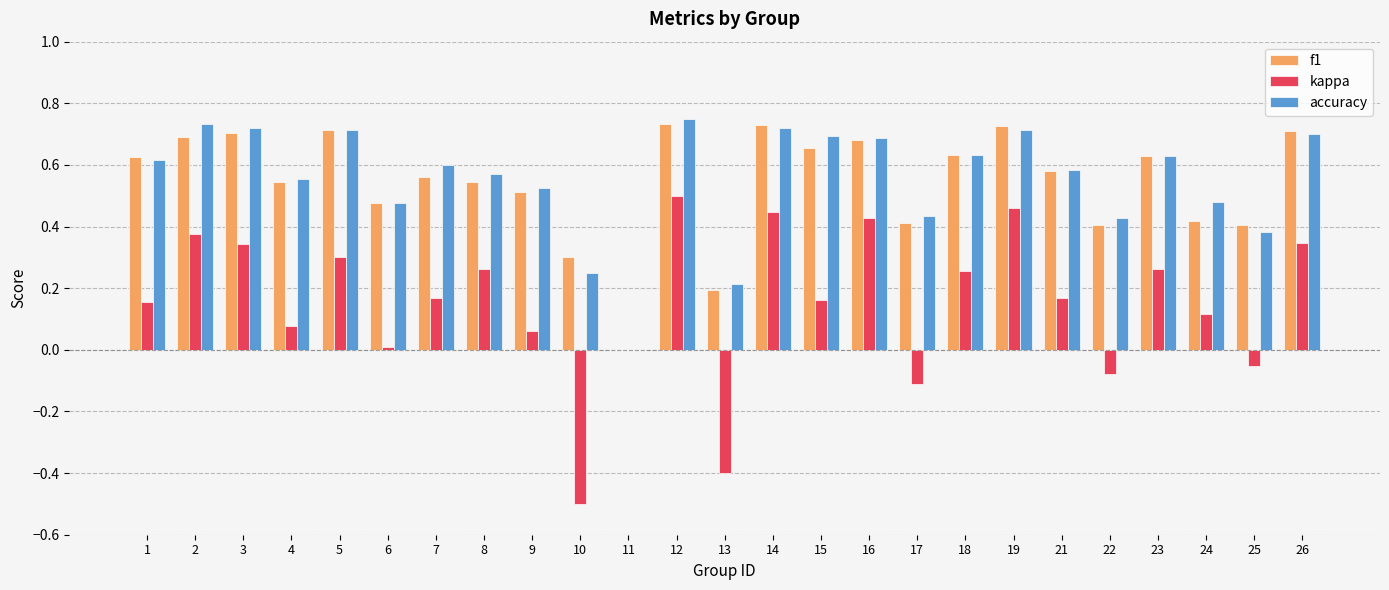

Where is accuracy nearest to the value 0?

11